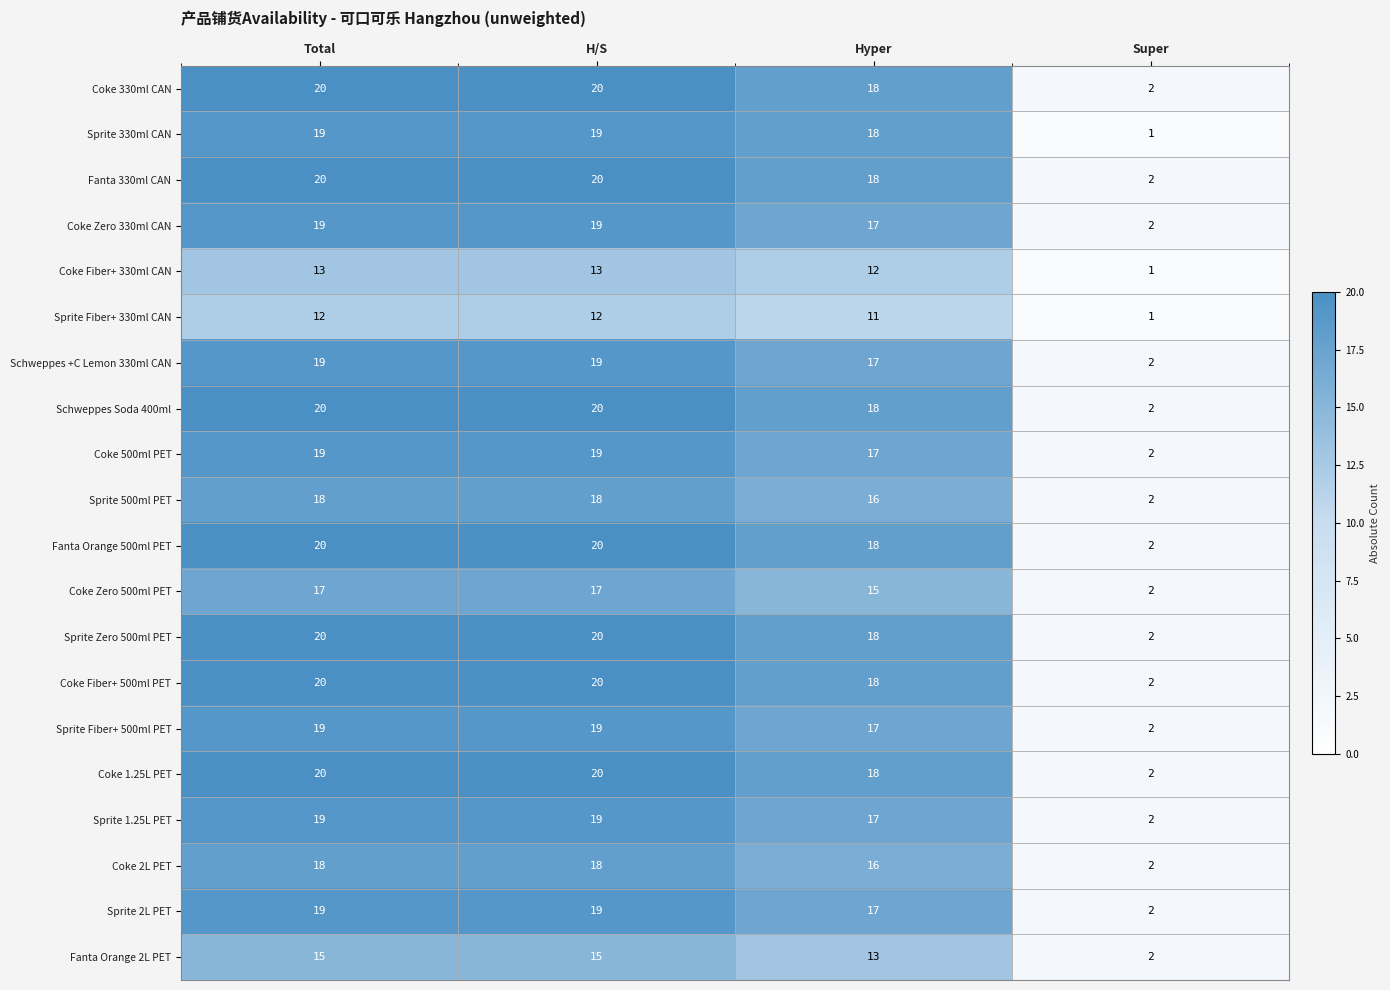

Is the value of Fanta Orange 2L PET at Total greater than the value of Coke 500ml PET at H/S?

No